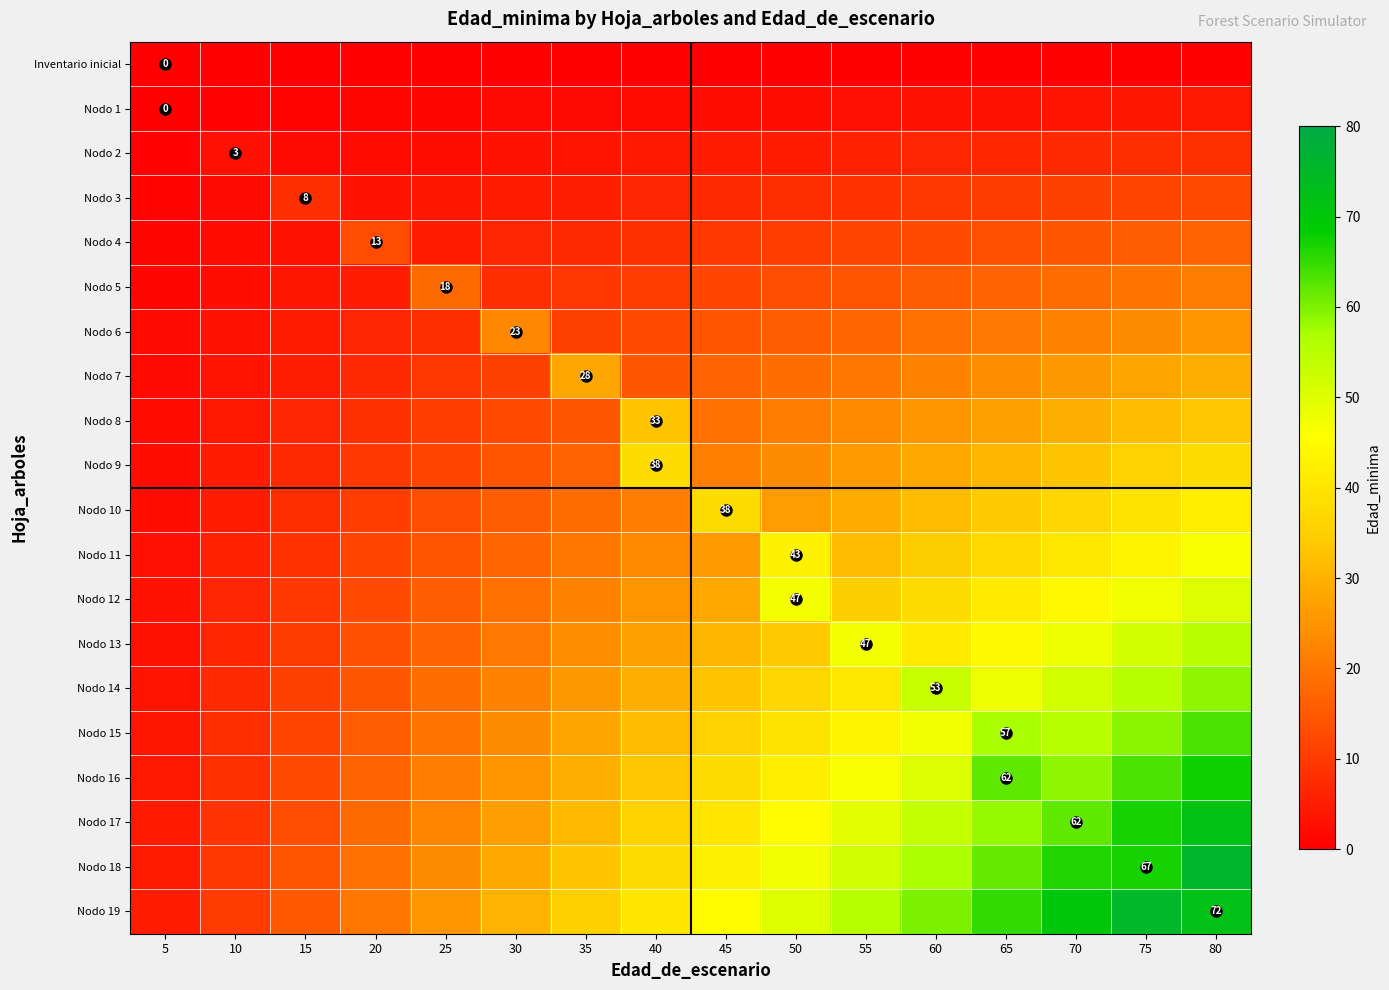

What is the sum of the Nodo 15 values at 50 and 40?

71.1